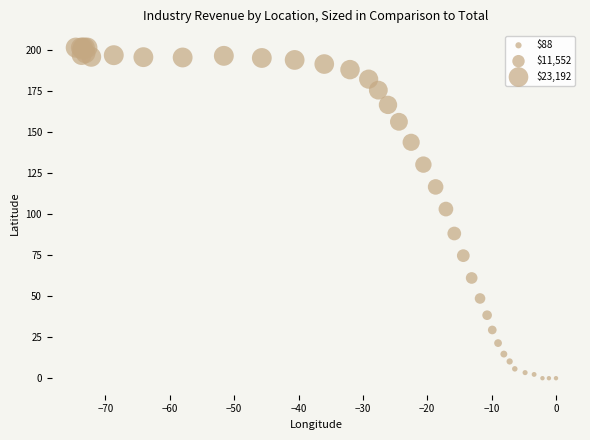

What Y value in the scatter plot is closest to 100?

103.1